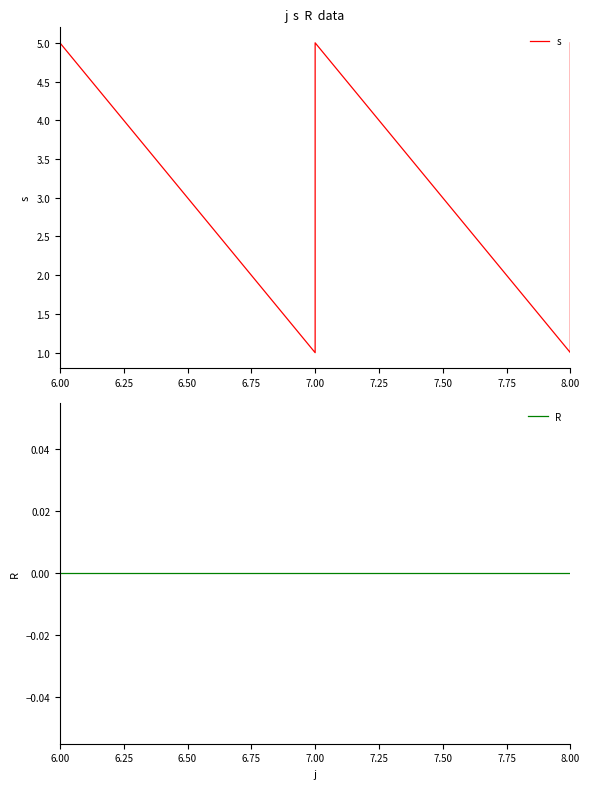

Which series has the largest range (max minus min)?

s